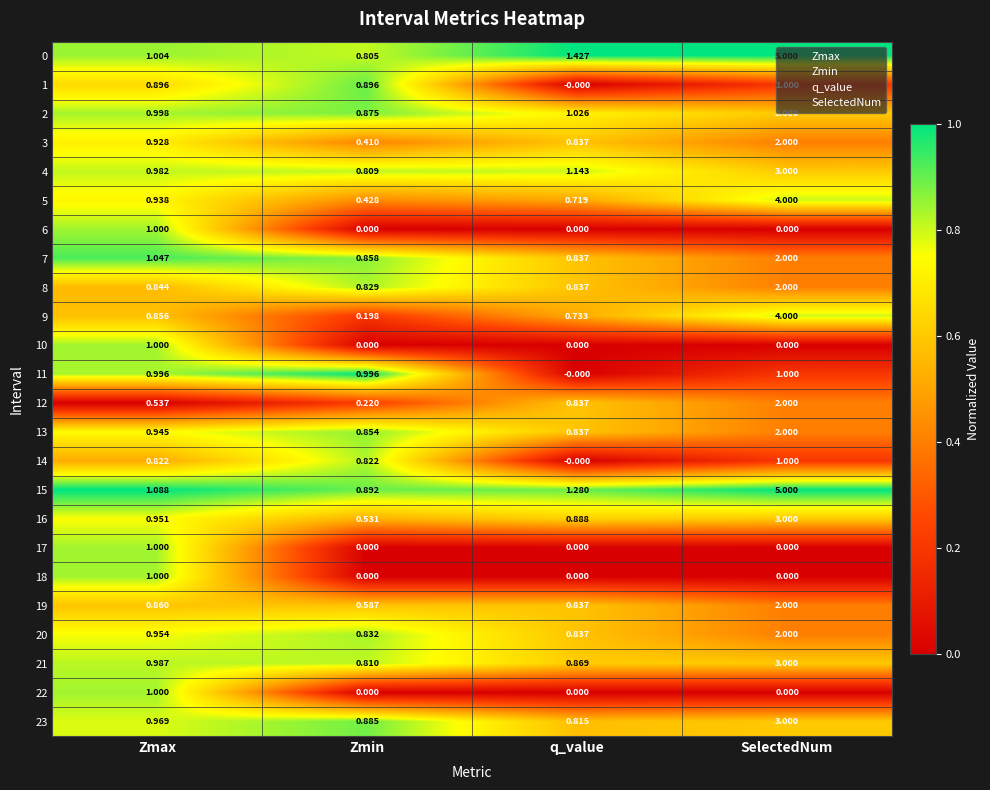

List the labels in order of 16 value, largest first.

SelectedNum, Zmax, q_value, Zmin